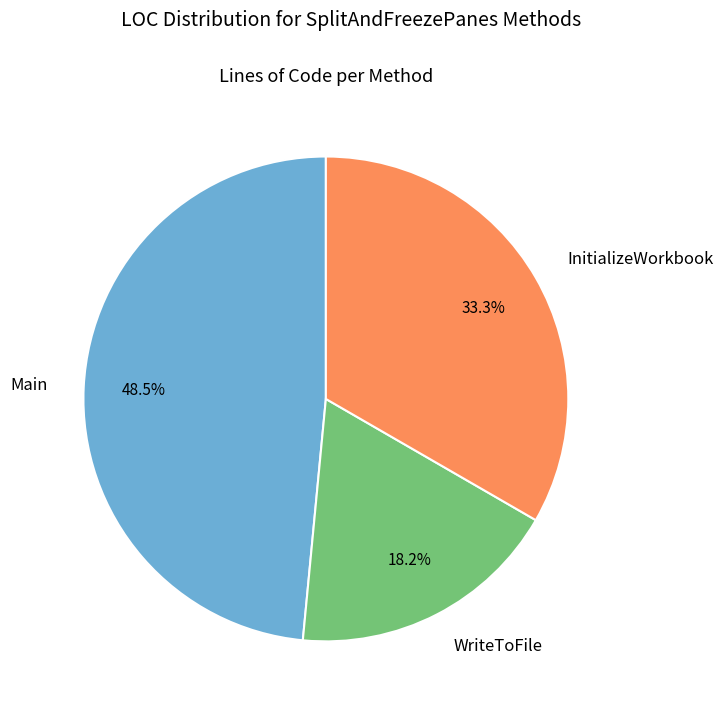

Rank the categories by value from lowest to highest.

WriteToFile, InitializeWorkbook, Main